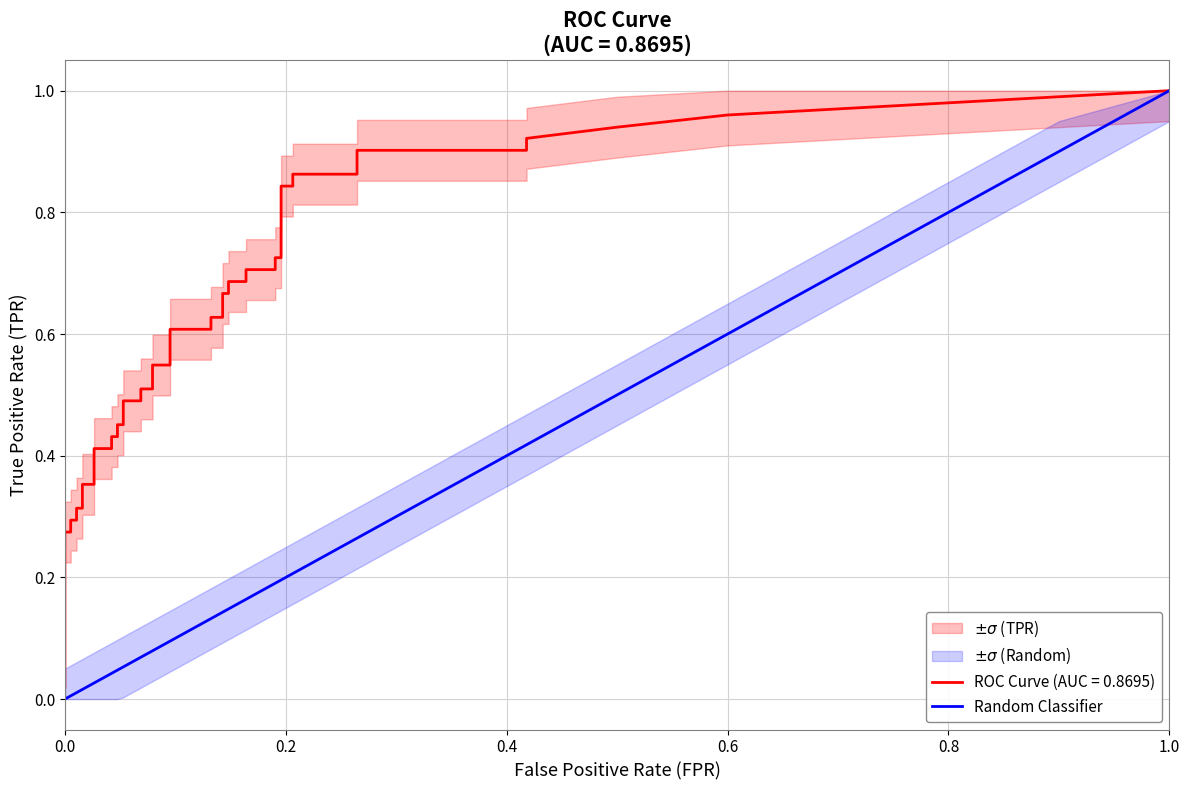

Between 1.0 and 0.0, which is larger?

1.0